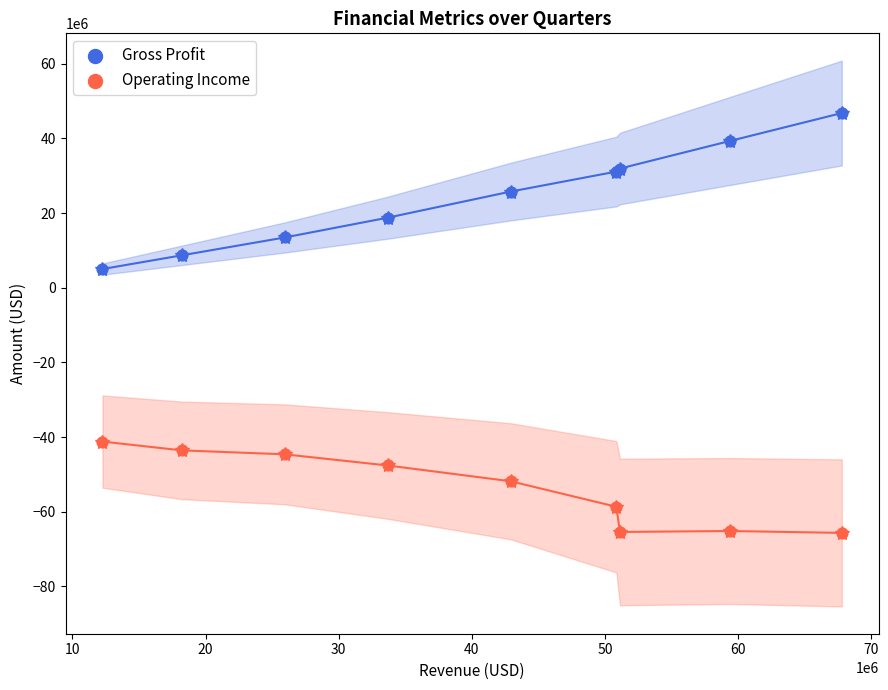

Which series reaches the minimum Y coordinate?

Operating Income